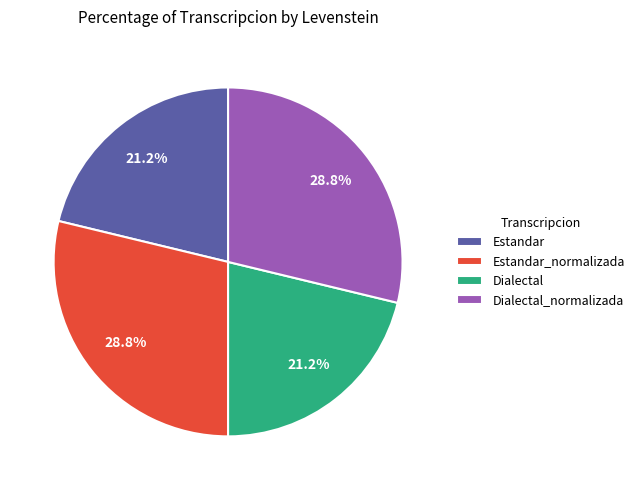

Which has a higher value, Dialectal_normalizada or Dialectal?

Dialectal_normalizada